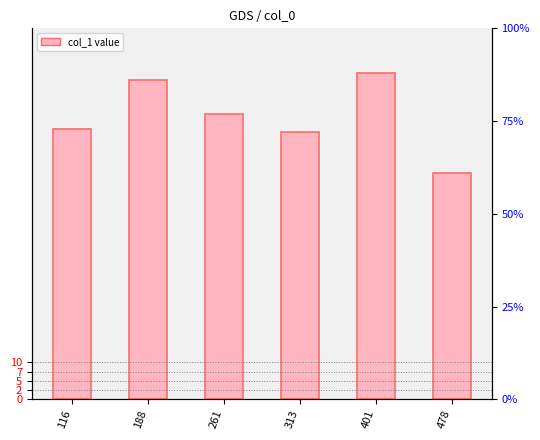

What is the value of the 3rd bar from the left?

77